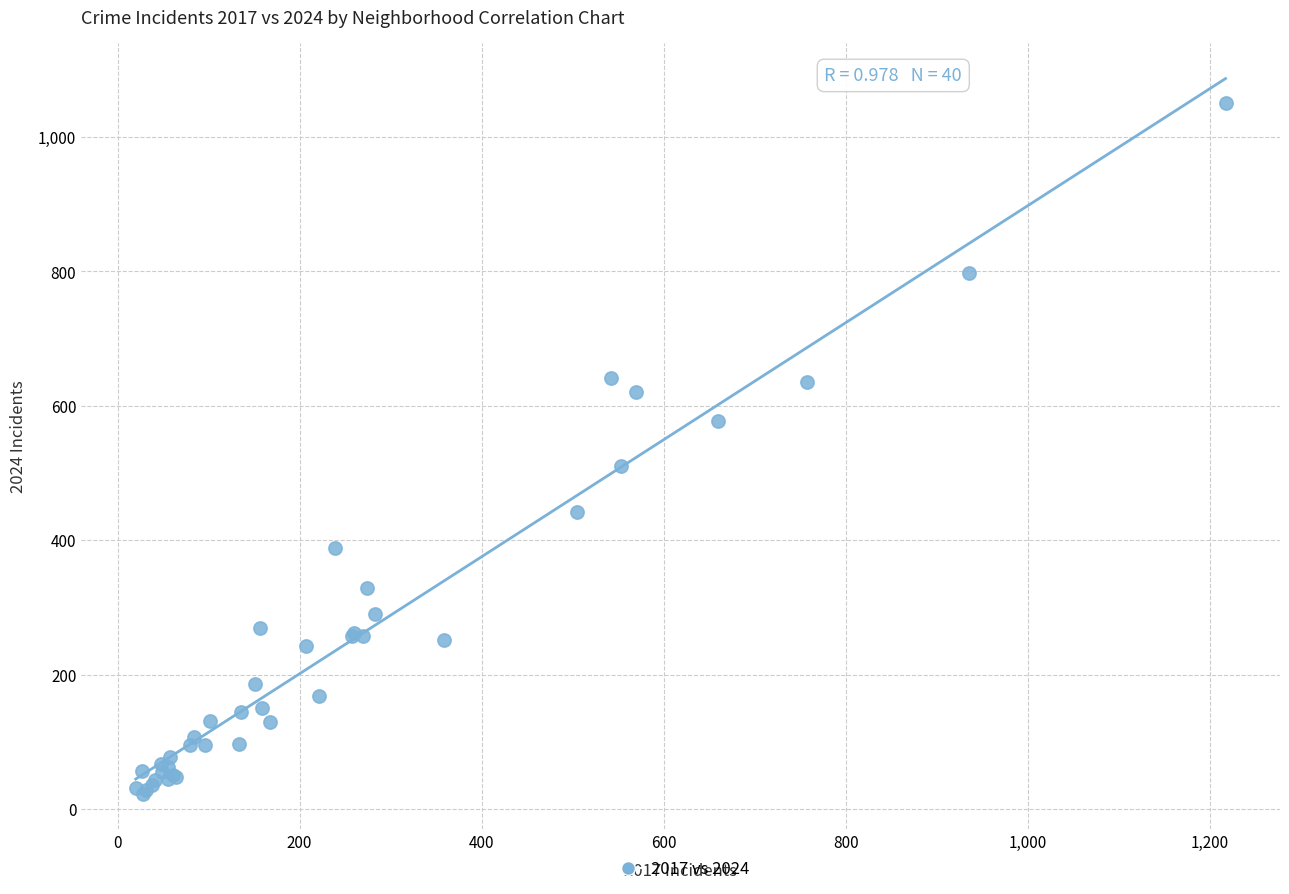

What Y value in the scatter plot is closest to 536?

511